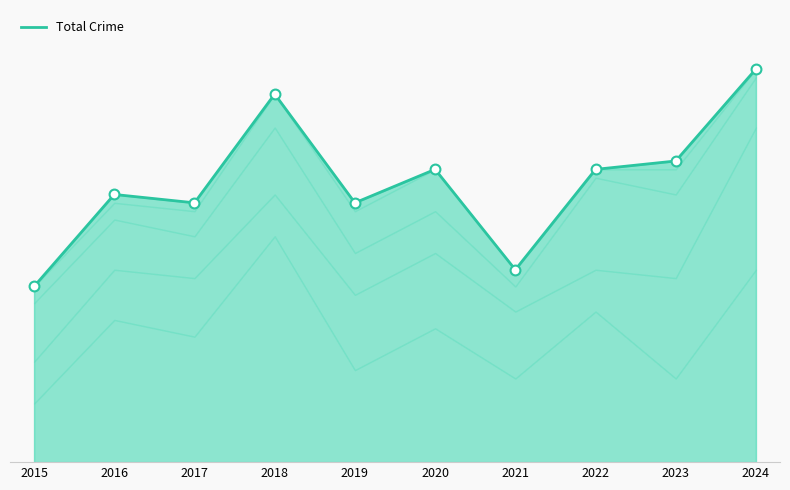

What is the change in value from 2020 to 2021?

-12